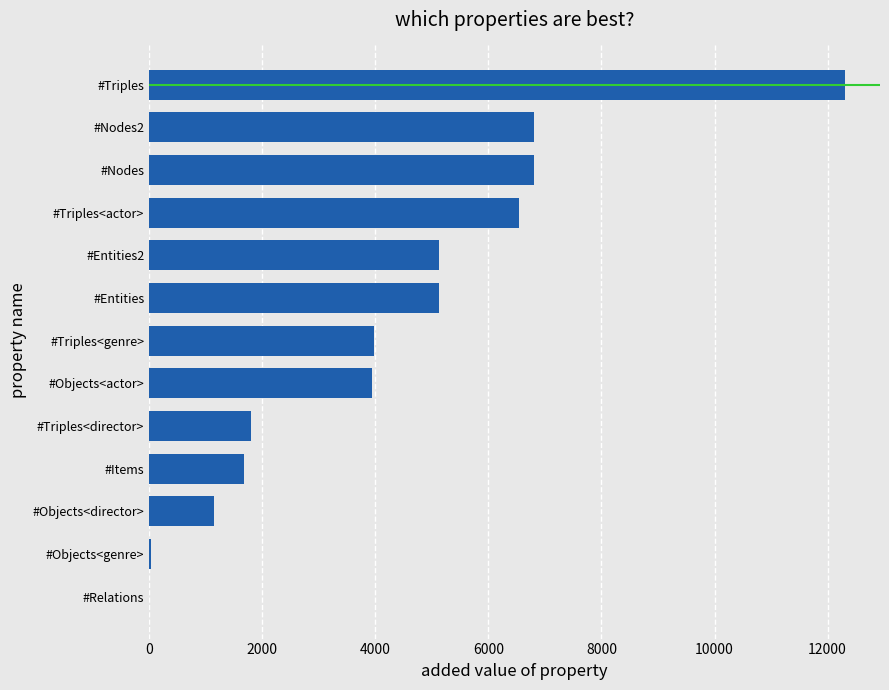

True or false: the data shows 7335 at #Entities.

False